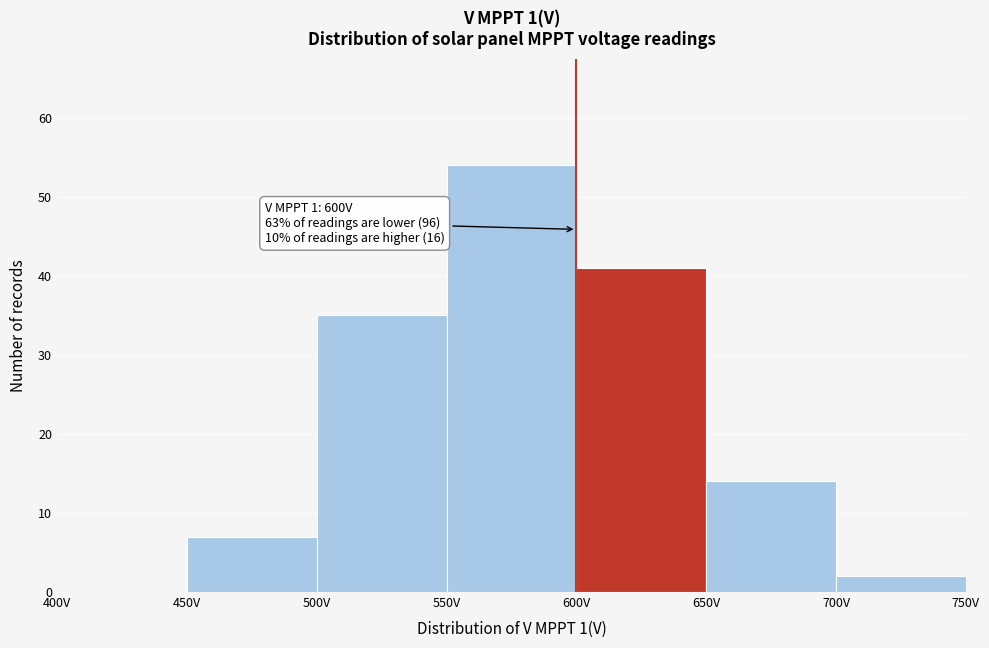

Which range on the x-axis has the tallest bar?

550 to 600